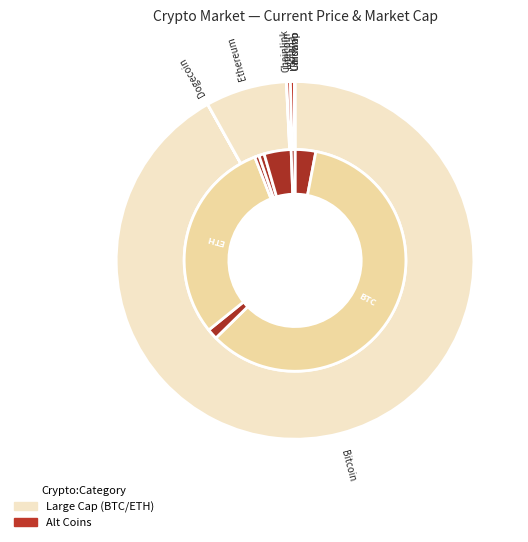

Count the number of slices in the pie.

8